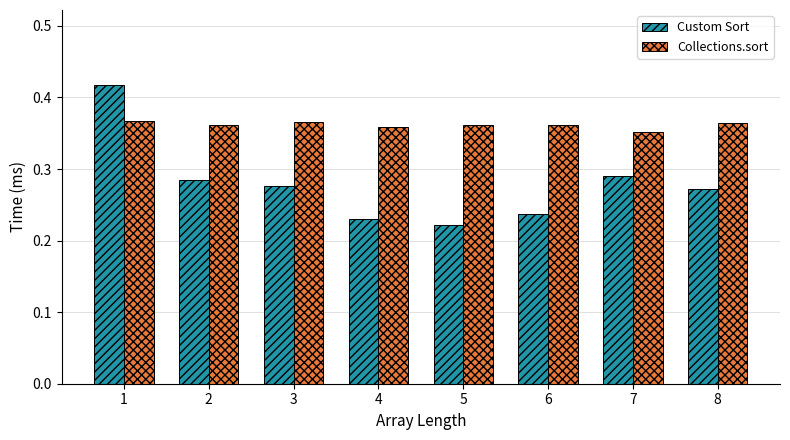

At which label does Collections.sort reach its minimum?

7